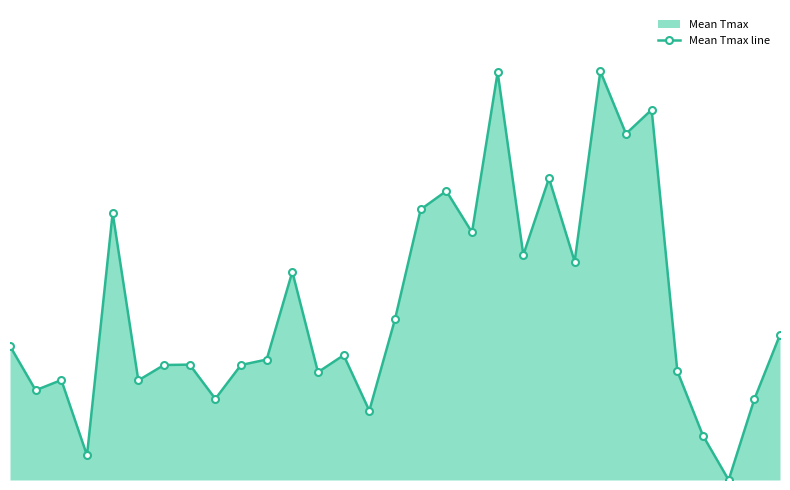

True or false: there are more than 2 points higher than both neighbors.

True